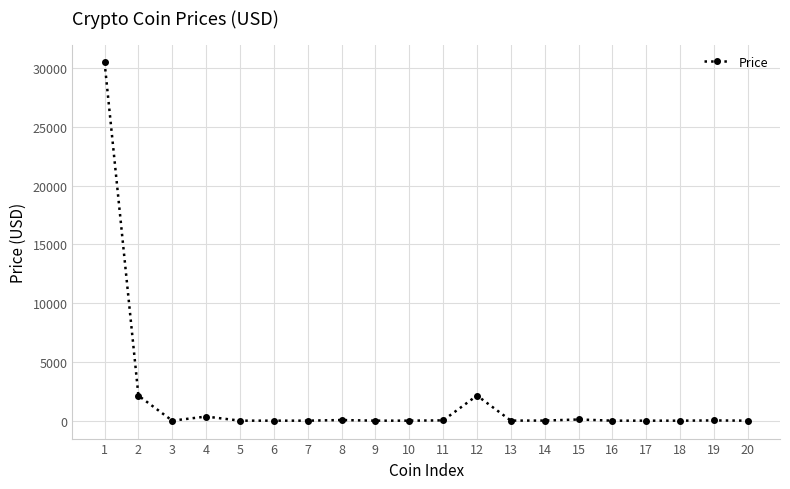

What is the difference between the maximum and minimum values?

30499.8